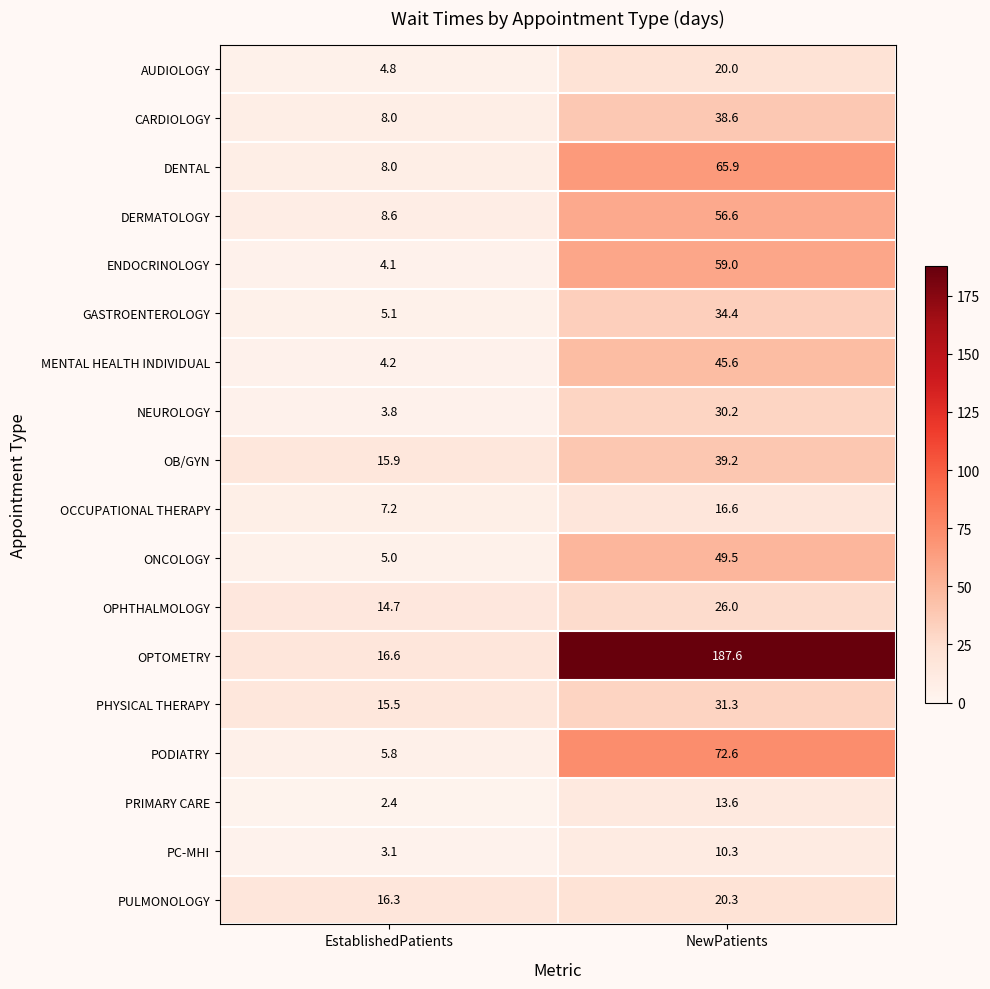

Which category has the lowest value in the ENDOCRINOLOGY series?

EstablishedPatients